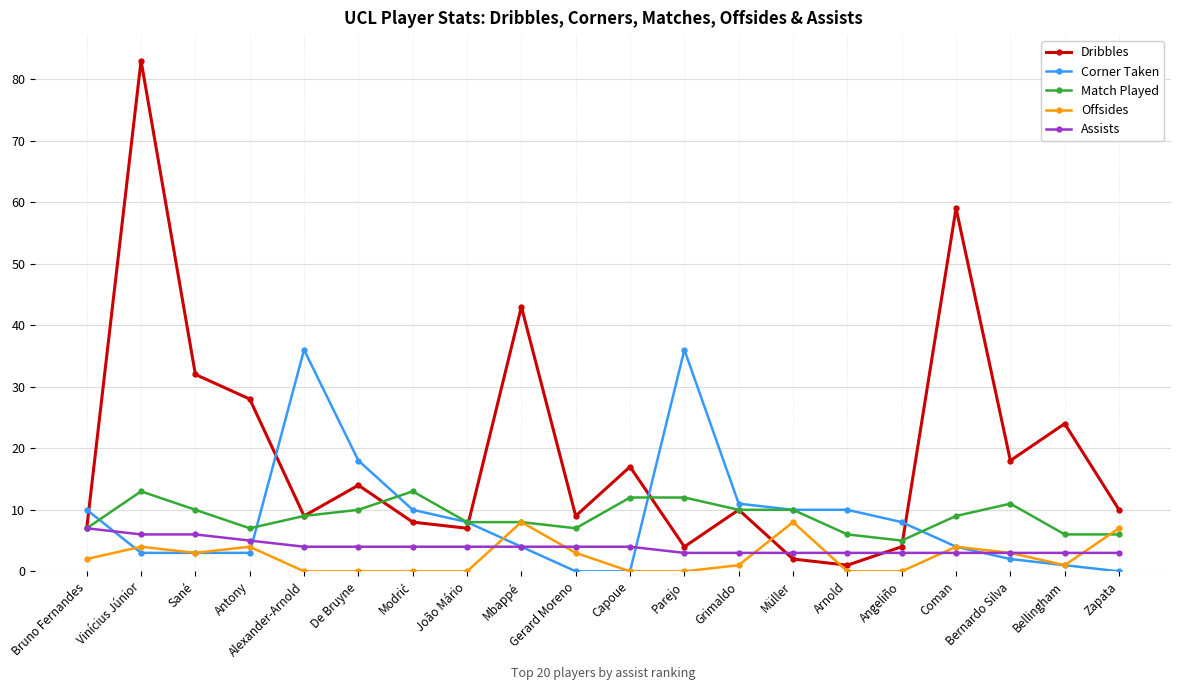

What is the lowest value of the Match Played series?

5